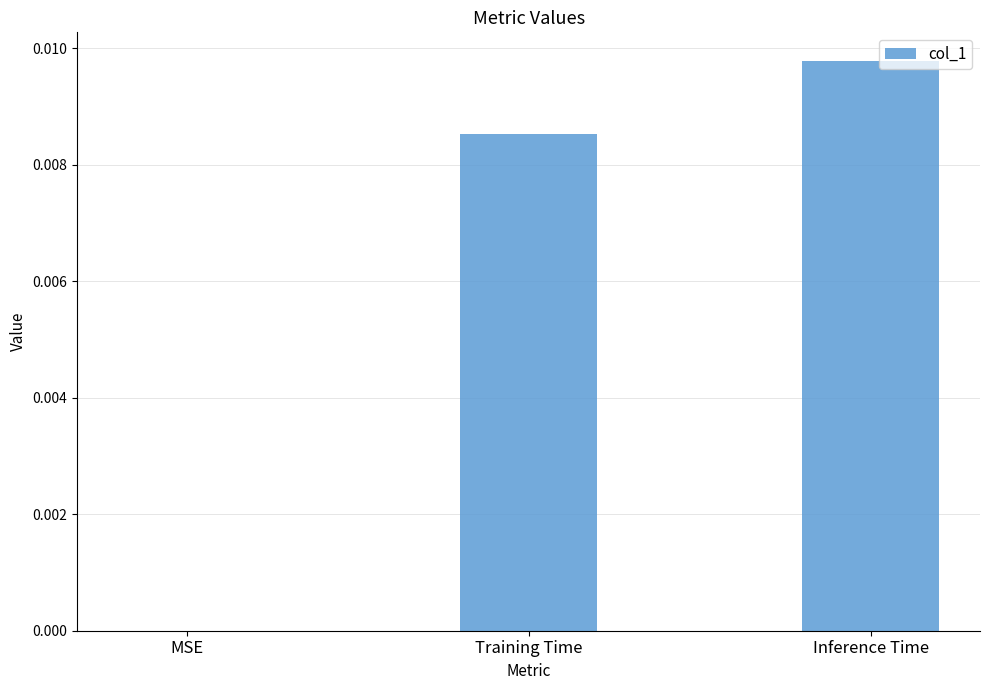

The chart shows a value of 0.0 at Inference Time. True or false?

True